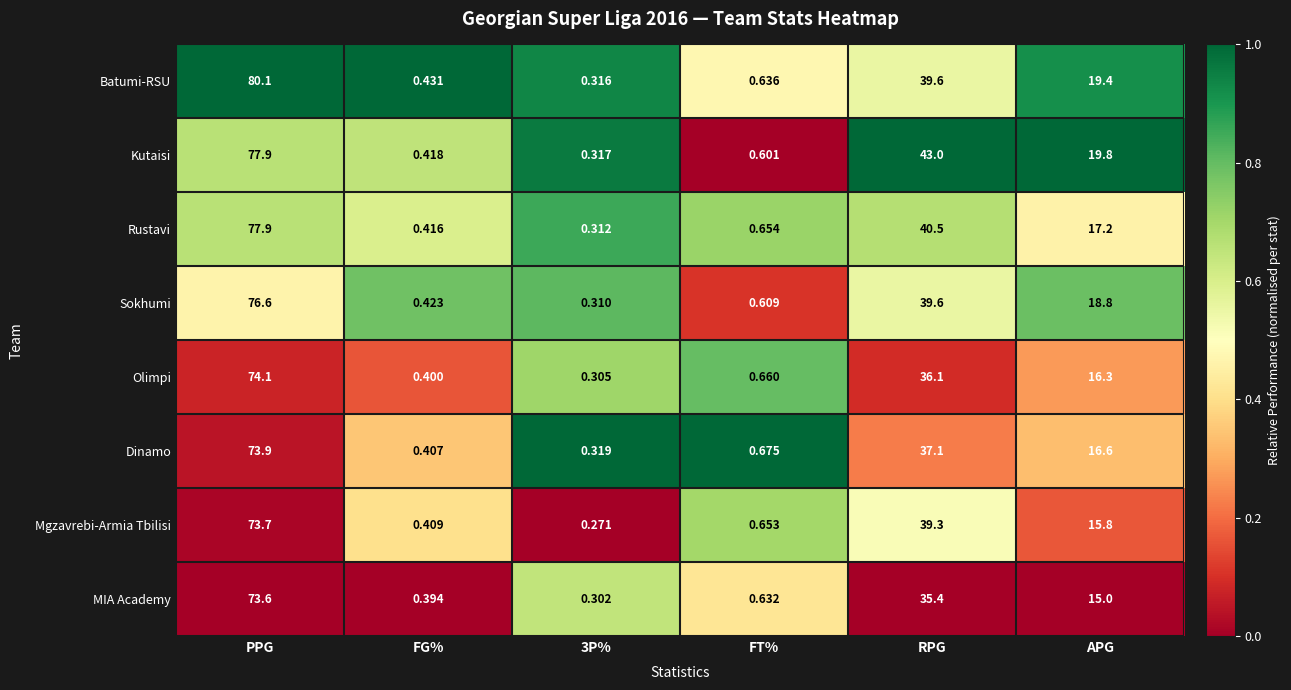

At APG, list the series in order from smallest to largest.

MIA Academy, Mgzavrebi-Armia Tbilisi, Olimpi, Dinamo, Rustavi, Sokhumi, Batumi-RSU, Kutaisi